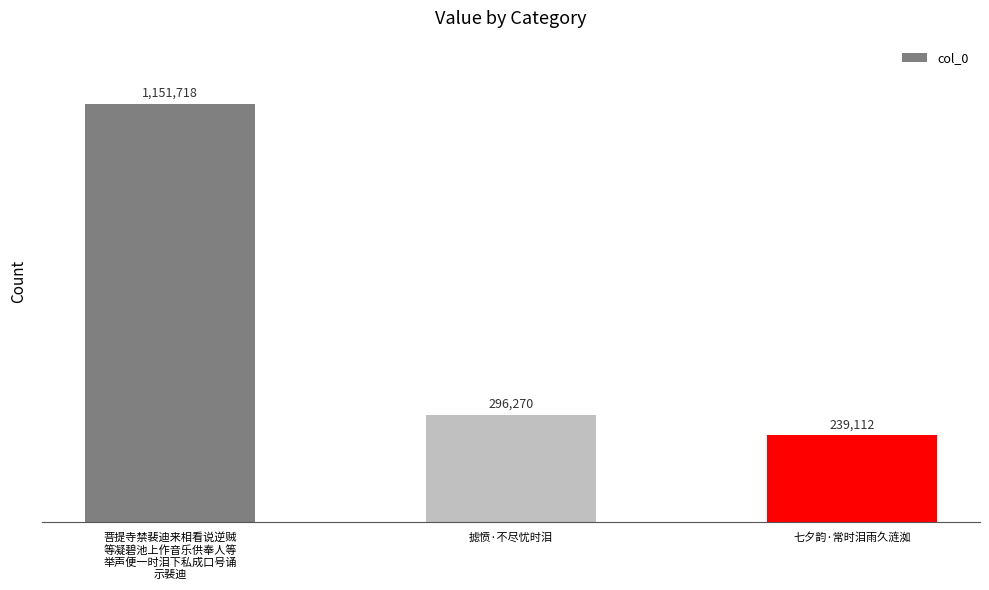

The value at 摅愤·不尽忧时泪 is 296270. True or false?

True